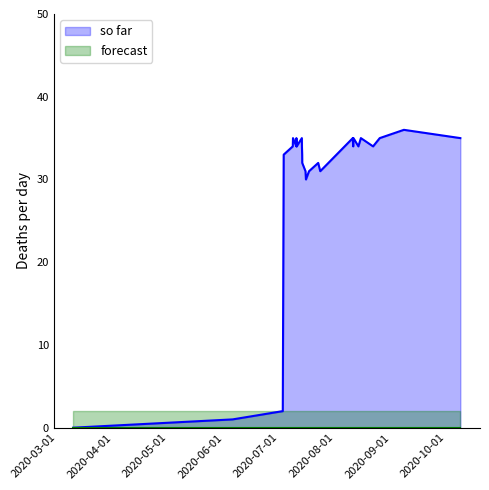

List the series in order of their overall mean, highest first.

so far, forecast